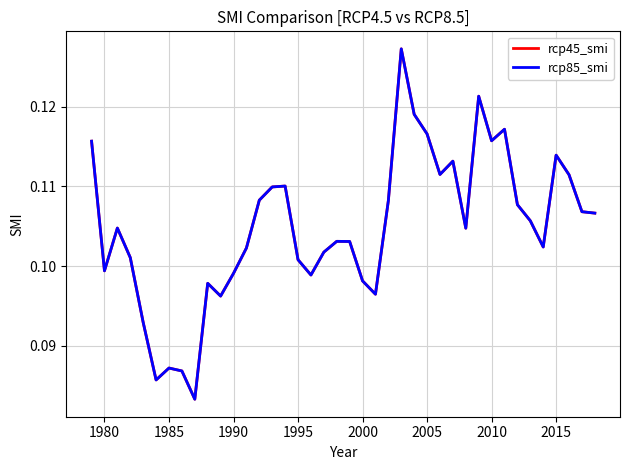

At how many categories does at least one series exceed 0?

40